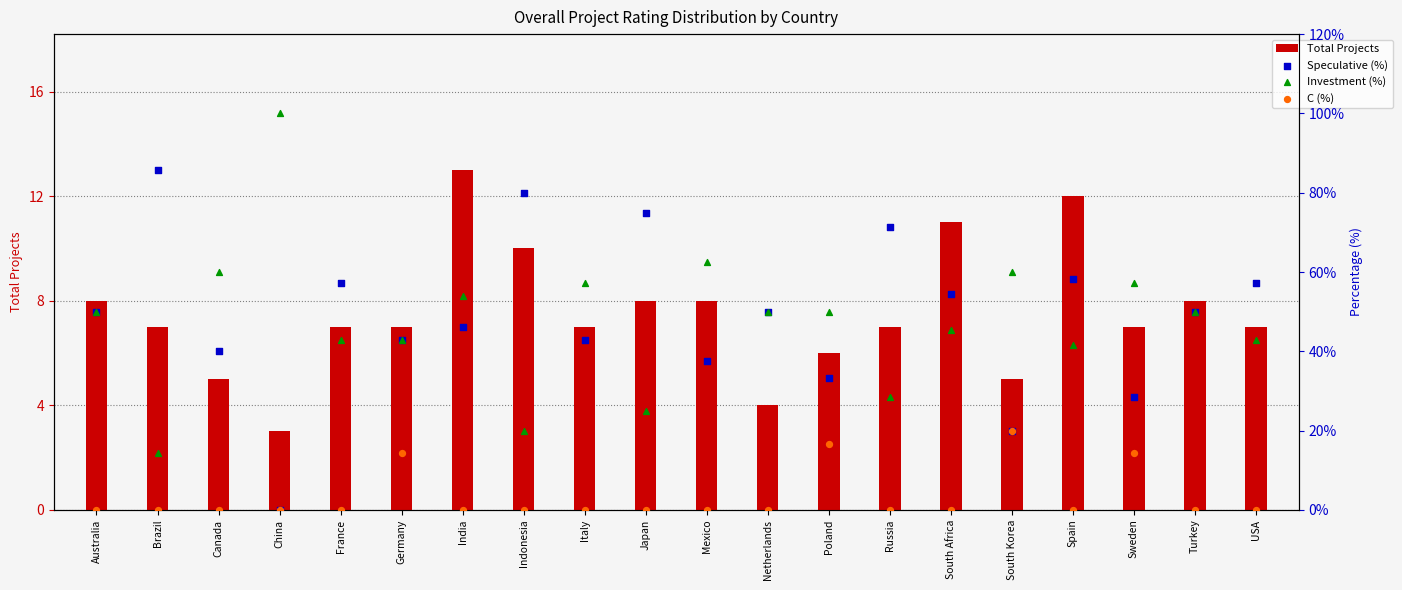

At which category is the sum across all series the highest?

India